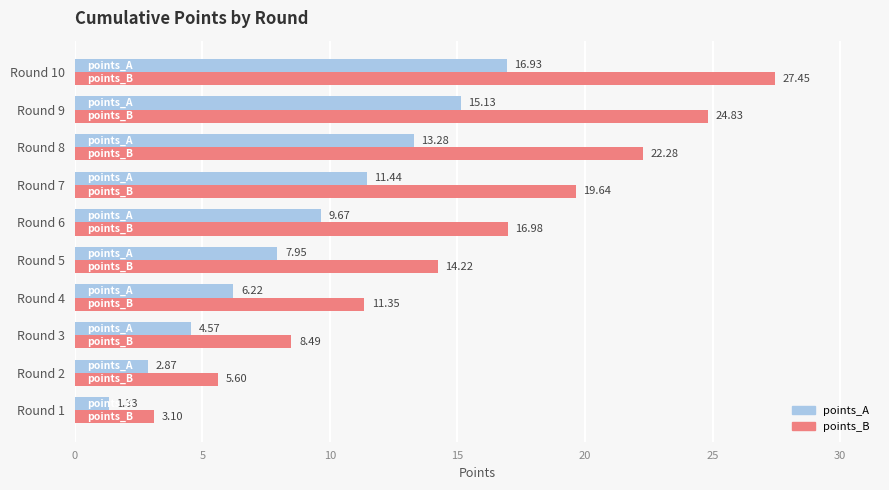

What is the average value of the points_B series?

15.4